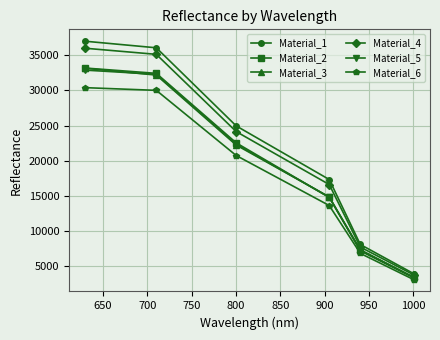

True or false: Material_6 and Material_1 cross at least once.

False